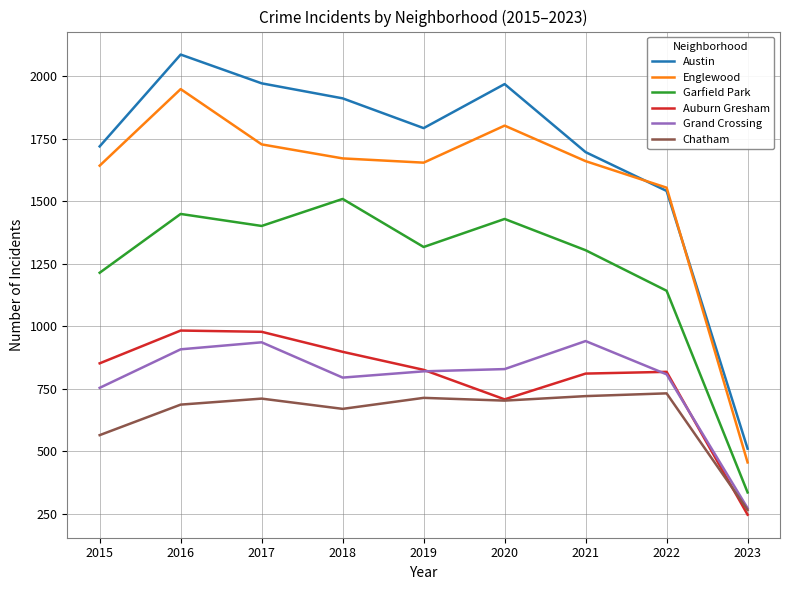

Which series has the largest range (max minus min)?

Austin